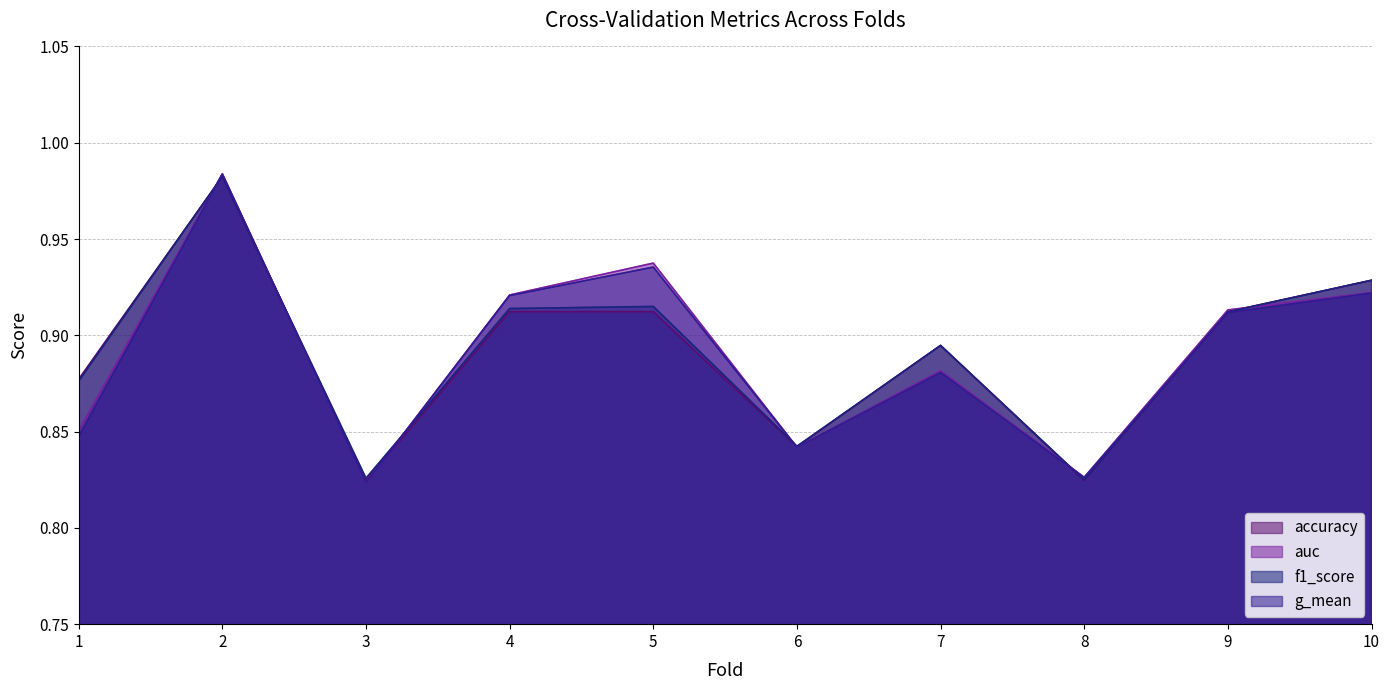

The accuracy series shows 0.5 at 1. True or false?

False